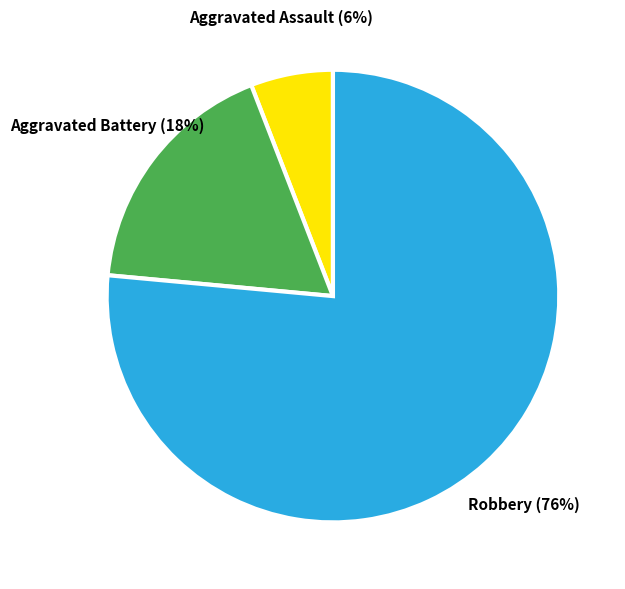

Which category has the biggest portion of the pie?

Robbery